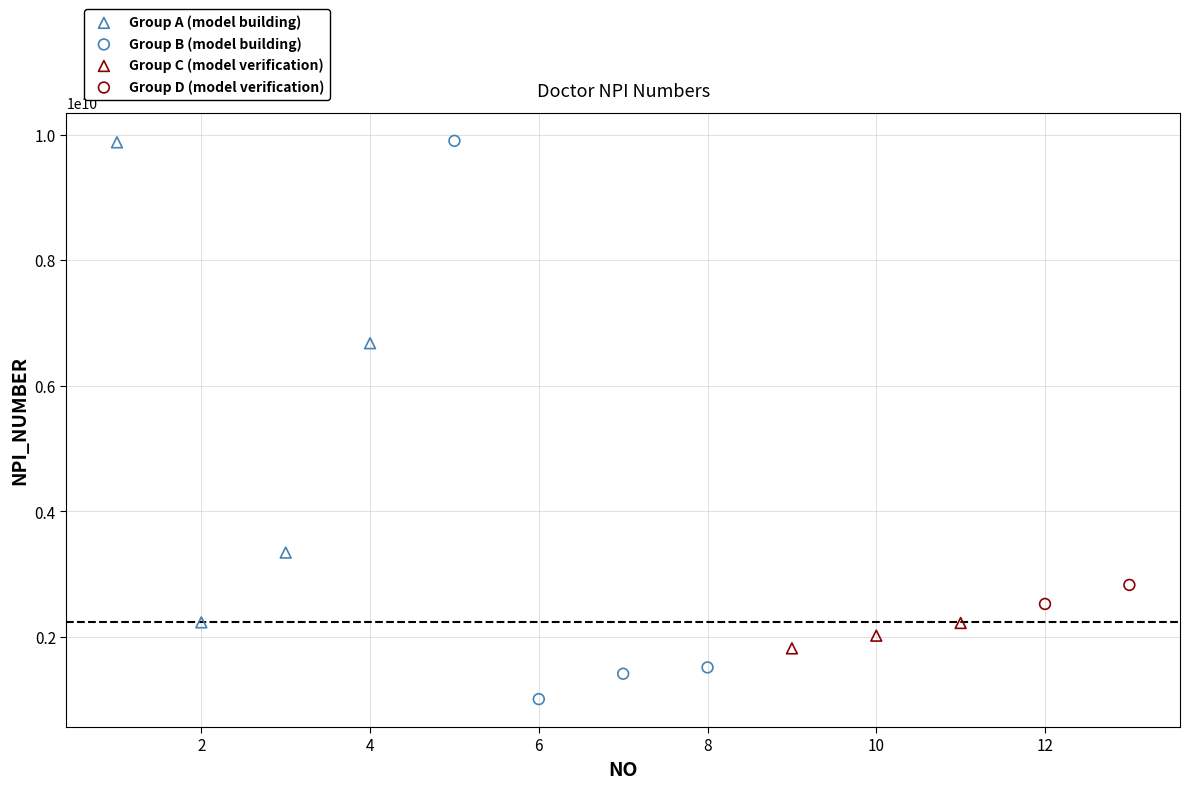

What are all the series names shown in the legend?

Group A (model building), Group B (model building), Group C (model verification), Group D (model verification)